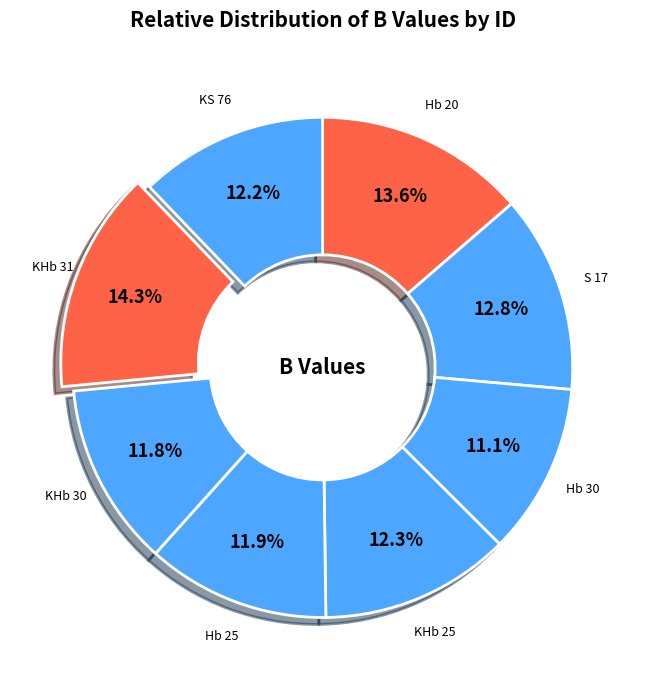

How many slices are in this pie chart?

8